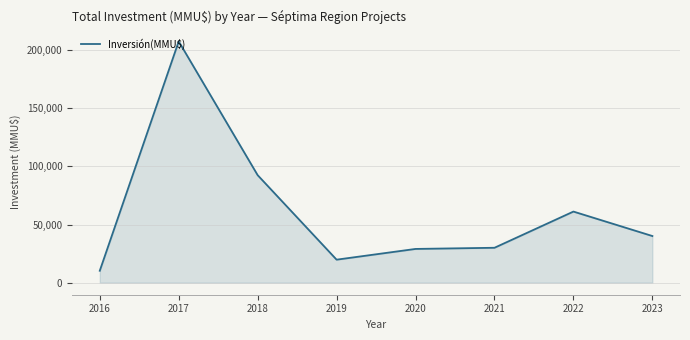

What is the minimum value shown in the chart?

10227